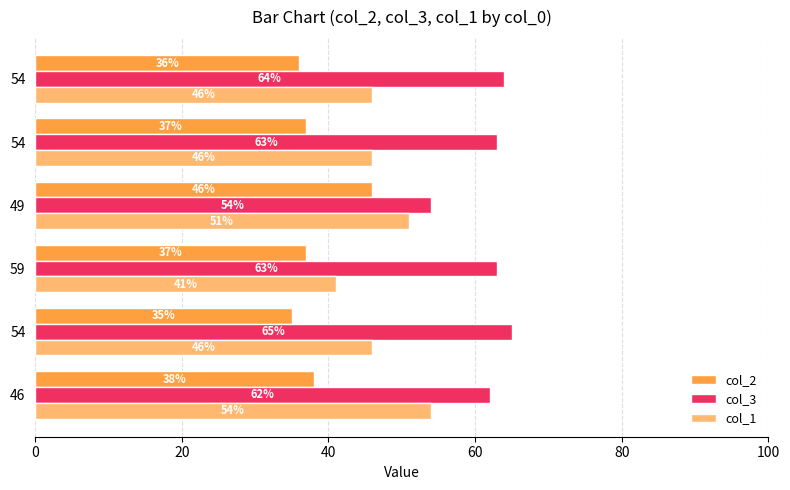

At how many categories does at least one series exceed 59?

5